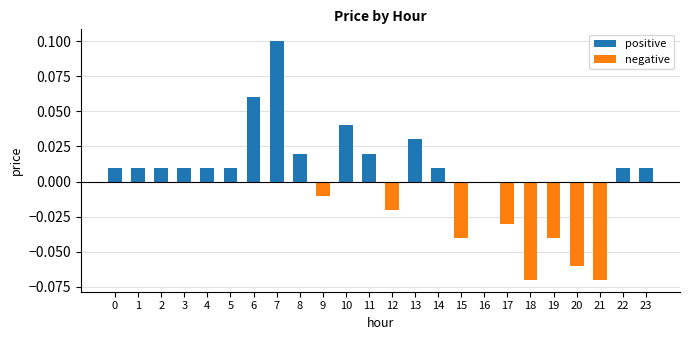

Reading left to right, list all the values displayed in this chart.

positive: 0=0.0	1=0.0	2=0.0	3=0.0	4=0.0	5=0.0	6=0.1	7=0.1	8=0.0	9=0.0	10=0.0	11=0.0	12=0.0	13=0.0	14=0.0	15=0.0	16=0.0	17=0.0	18=0.0	19=0.0	20=0.0	21=0.0	22=0.0	23=0.0
negative: 0=0.0	1=0.0	2=0.0	3=0.0	4=0.0	5=0.0	6=0.0	7=0.0	8=0.0	9=-0.0	10=0.0	11=0.0	12=-0.0	13=0.0	14=0.0	15=-0.0	16=0.0	17=-0.0	18=-0.1	19=-0.0	20=-0.1	21=-0.1	22=0.0	23=0.0